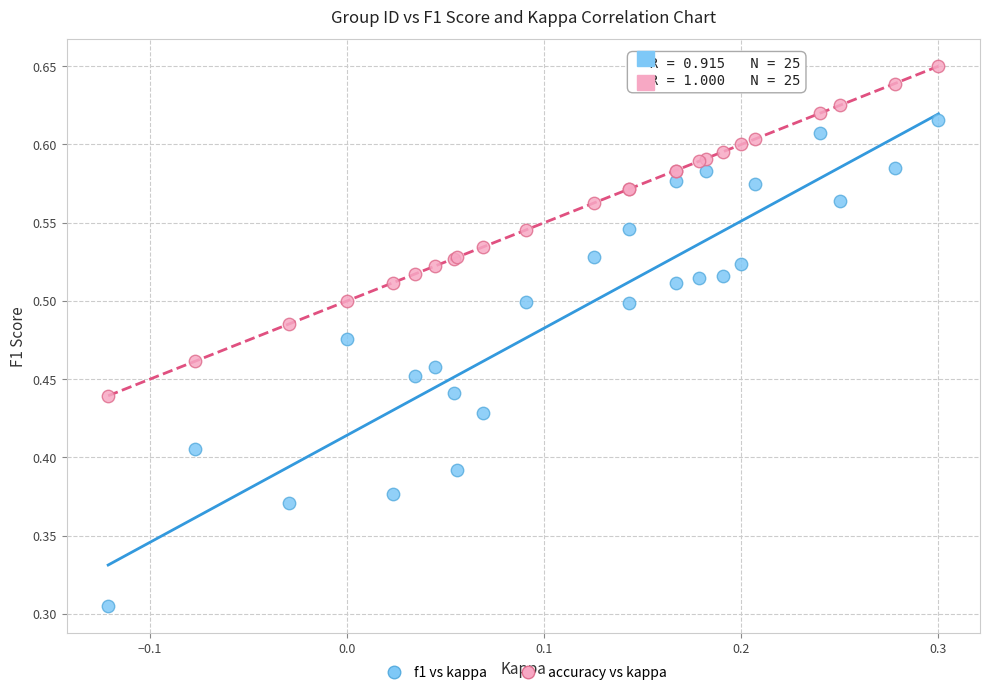

Which series contains the highest Y value?

accuracy vs kappa